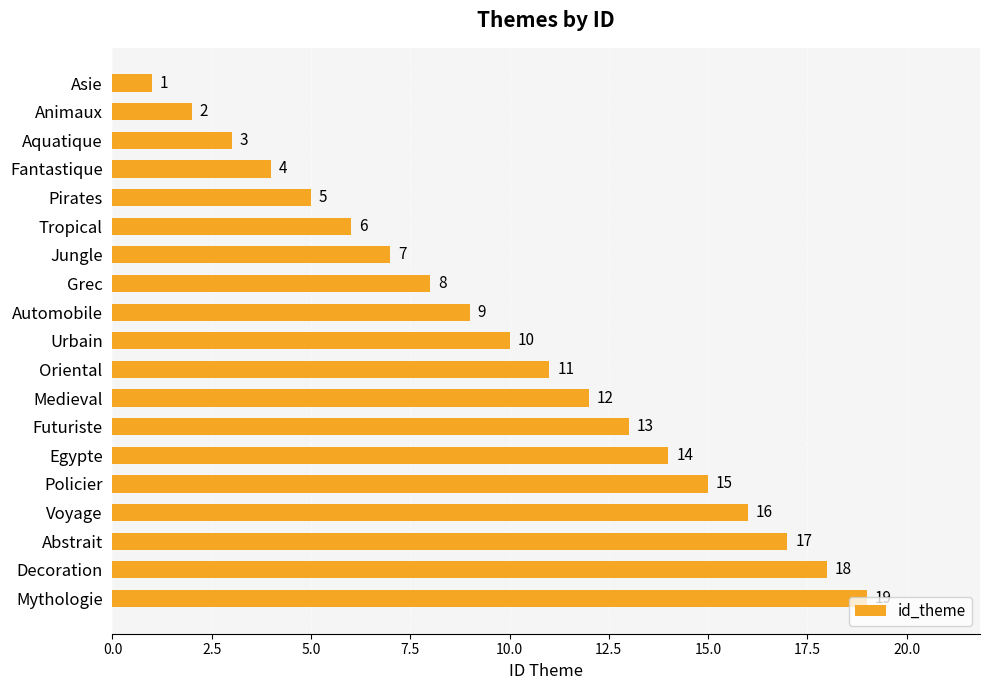

What is the difference between the second highest and minimum values?

17